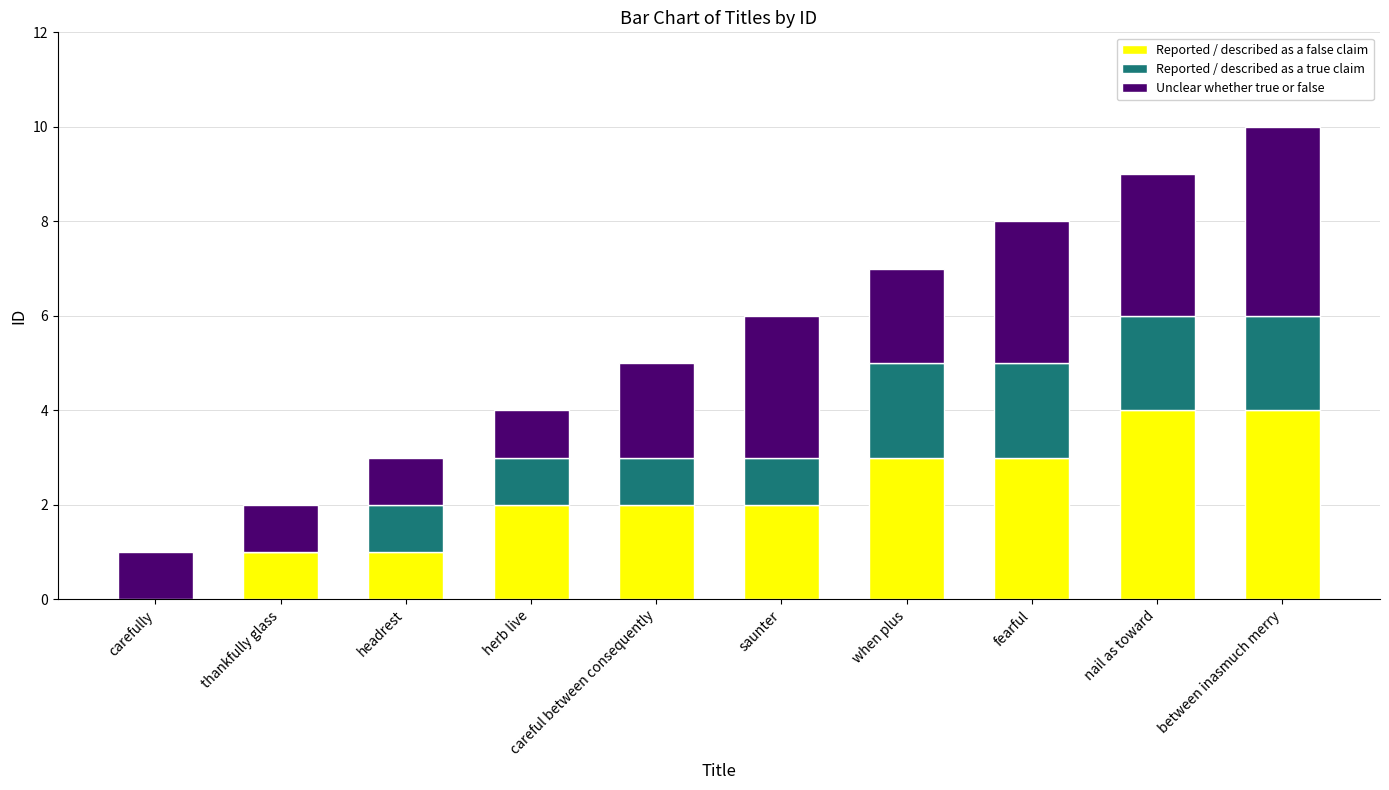

What are all the series names shown in the legend?

Reported / described as a false claim, Reported / described as a true claim, Unclear whether true or false